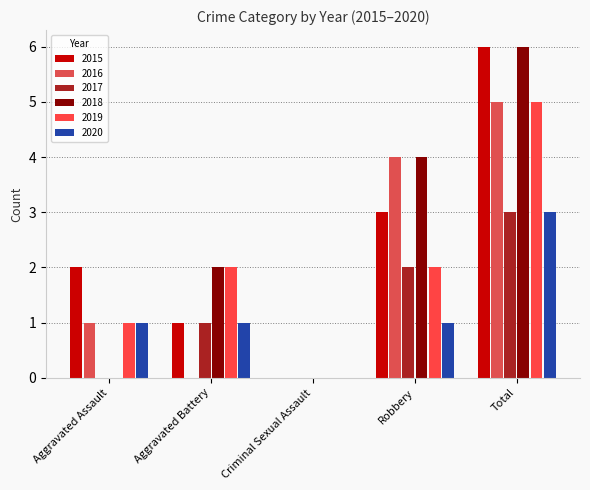

Count the number of data series in this chart.

6